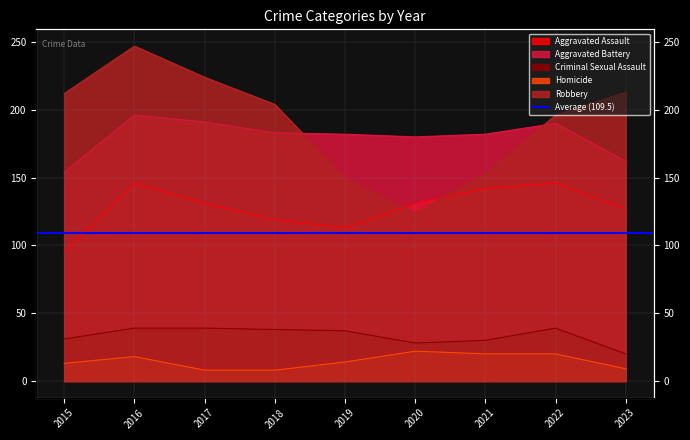

True or false: Aggravated Assault has a value of 127 at 2023.

True